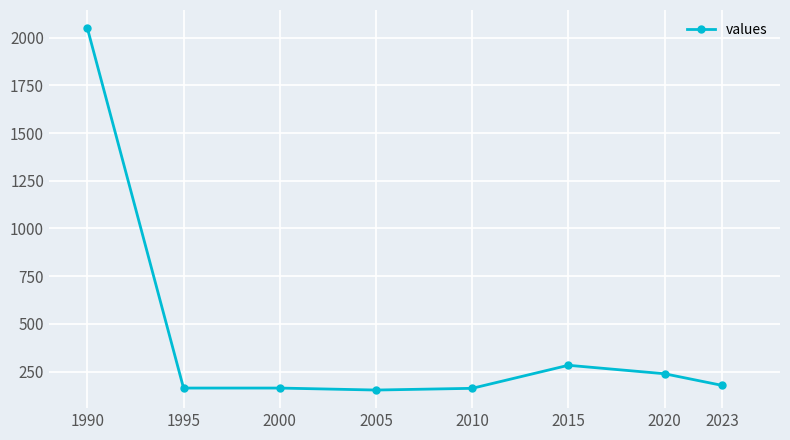

What is the value of the 8th point from the left?

177.2